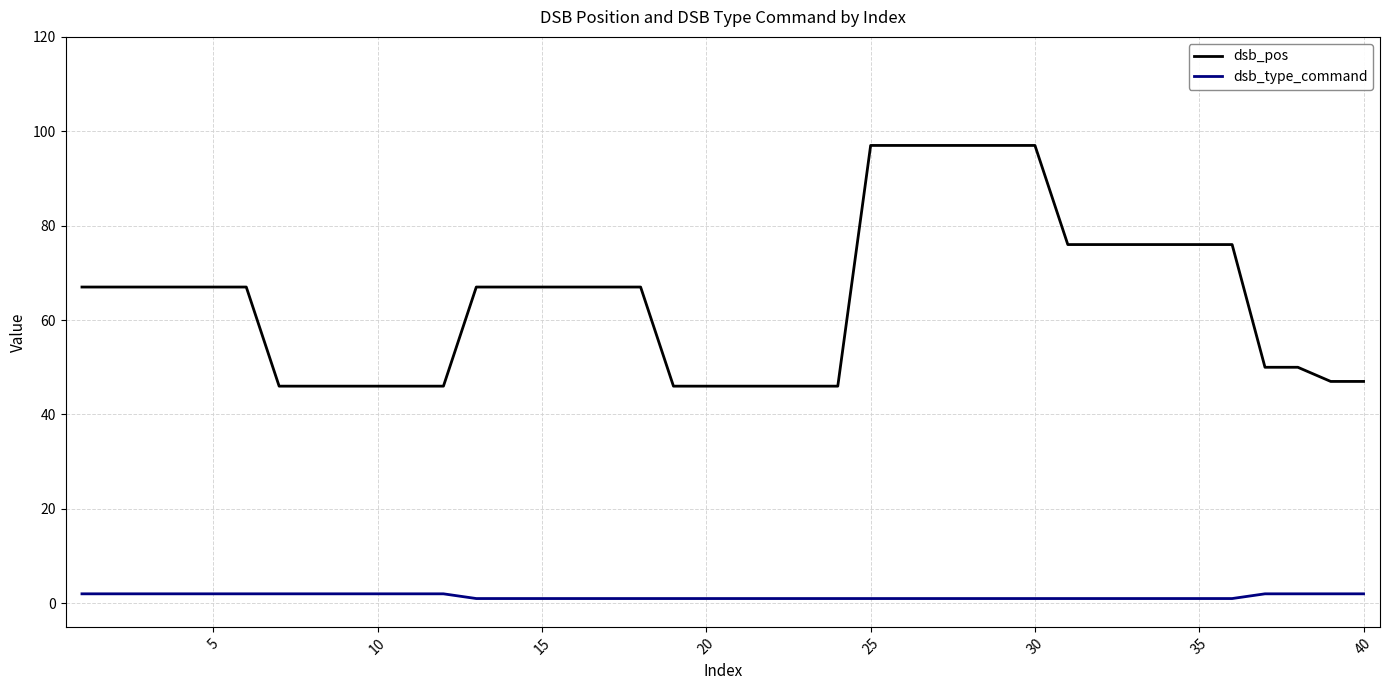

Which series has the largest total across all categories?

dsb_pos